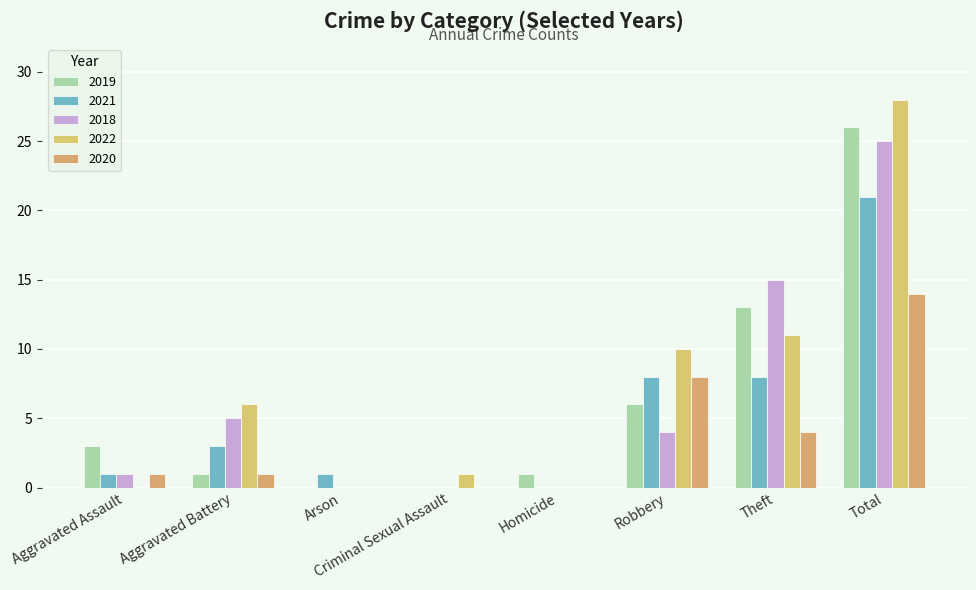

Which has a higher value, Arson or Homicide?

Homicide